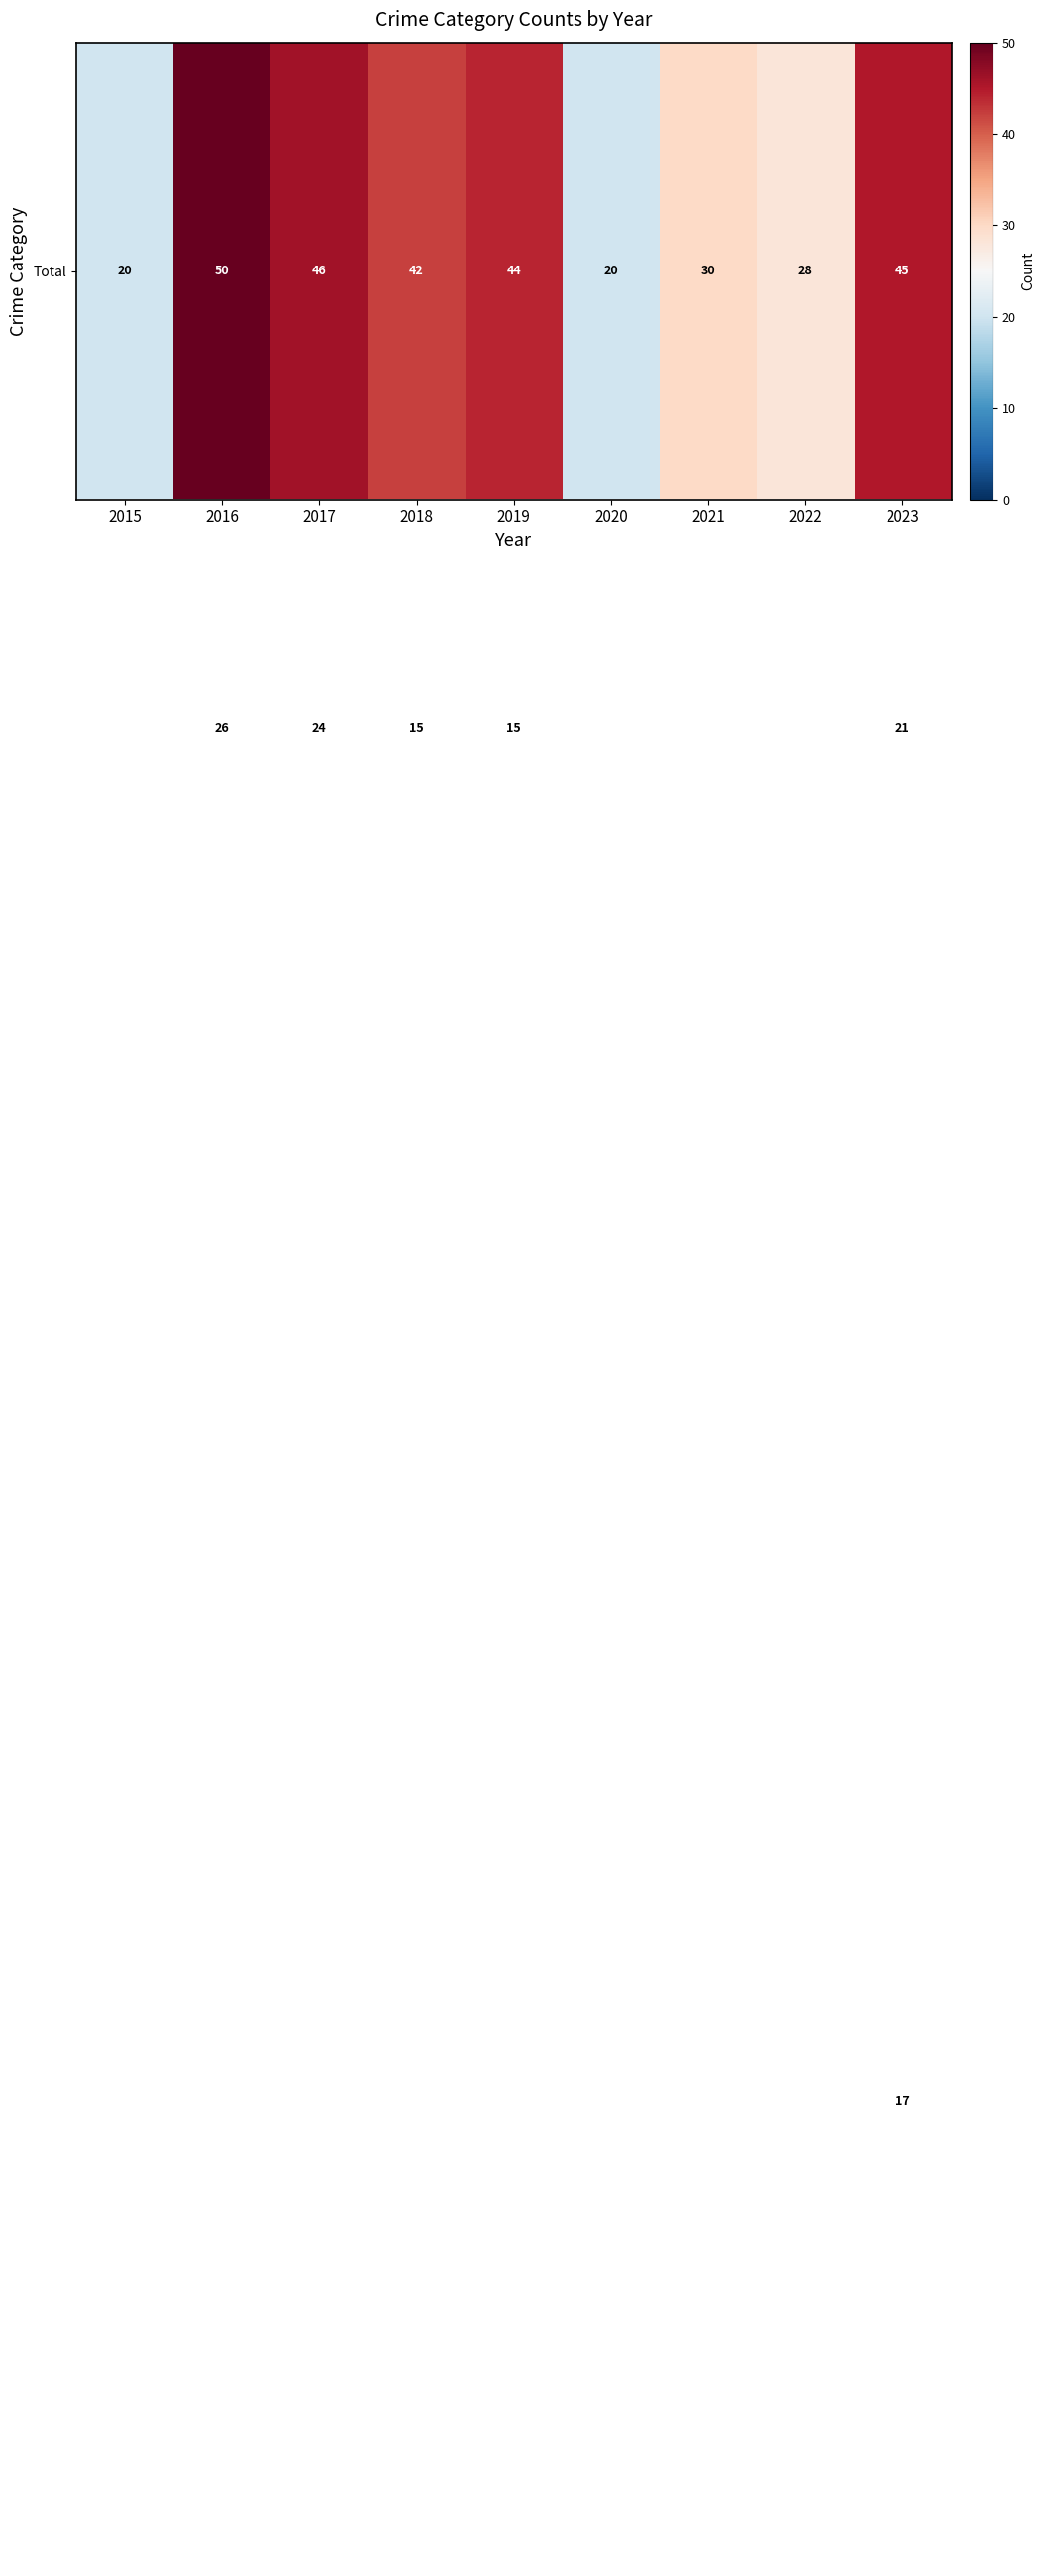

What is the total value across all series at 2019?

88